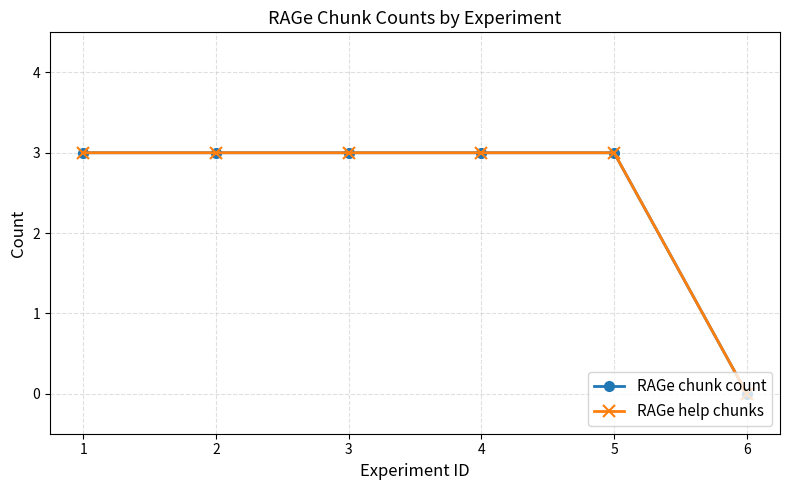

Is this an area chart (filled region under the line)?

No